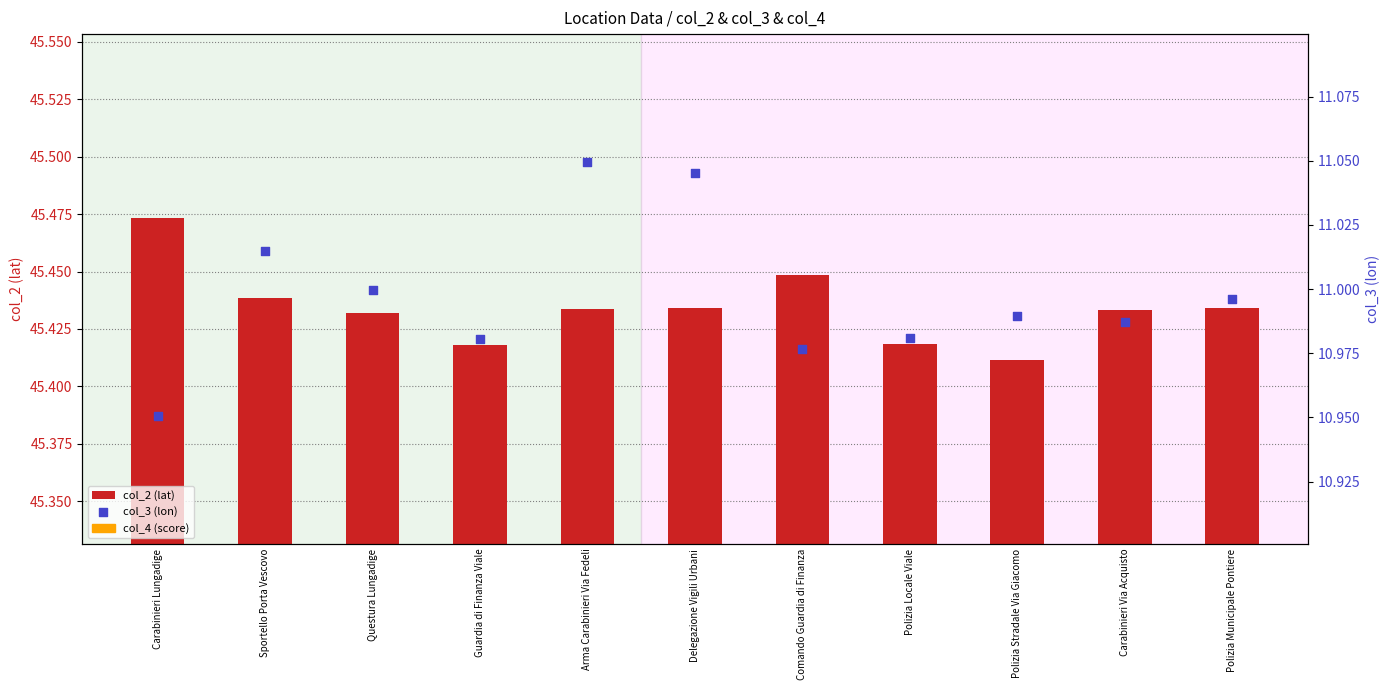

What are all the series names shown in the legend?

col_2 (lat), col_3 (lon)